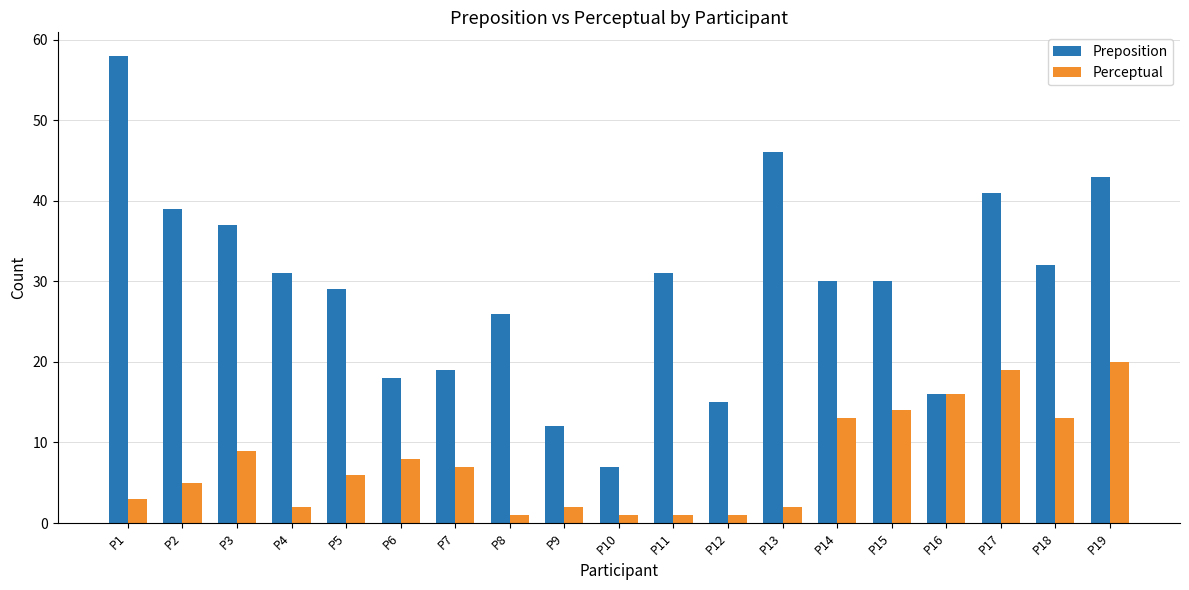

What is the difference between the maximum and minimum values in the Perceptual series?

19